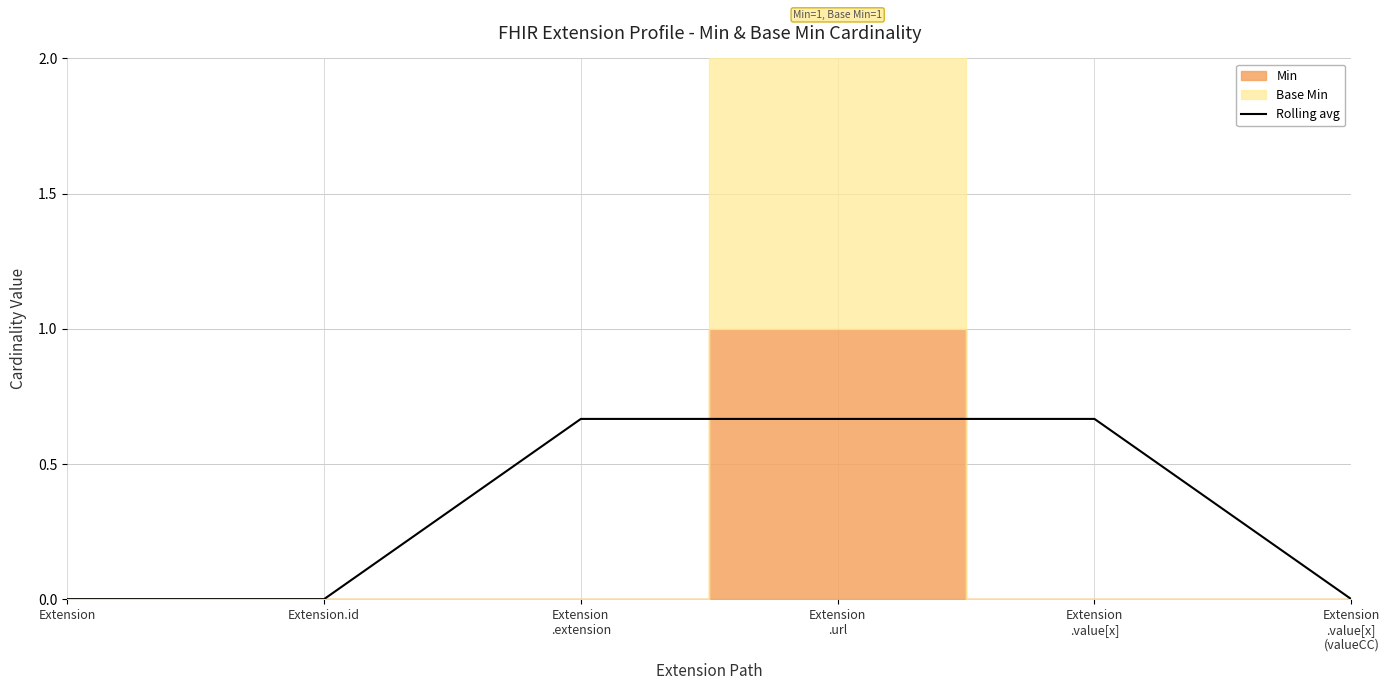

Is it true that Rolling avg equals -0.3 at Extension?

False